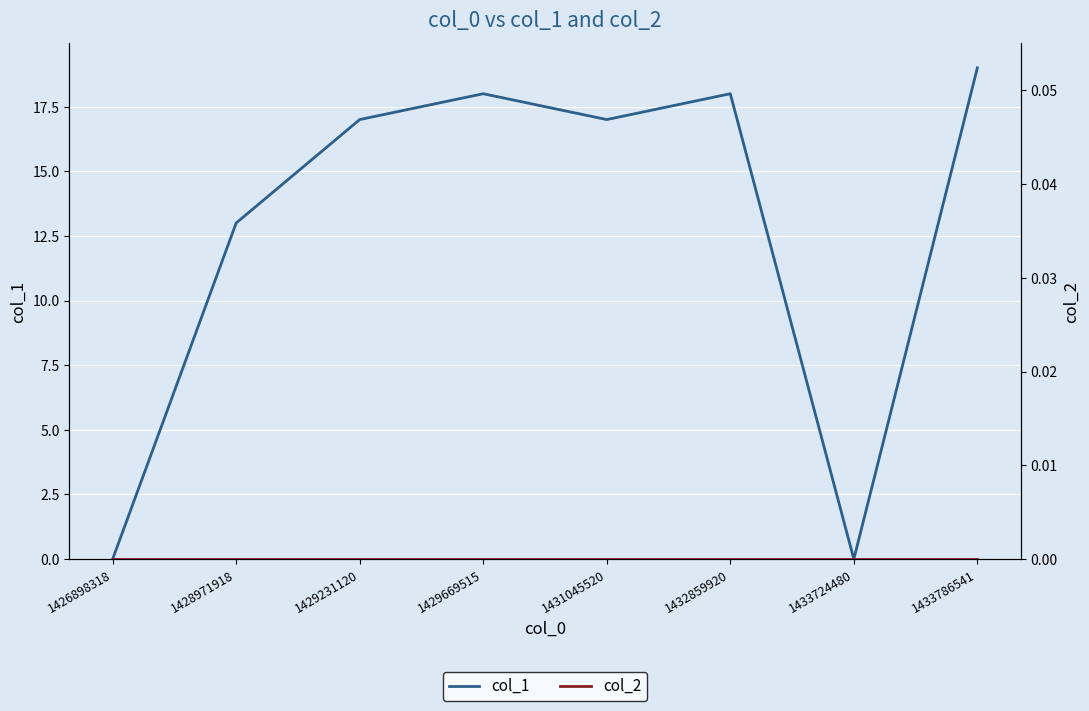

At how many categories does at least one series exceed 9?

6